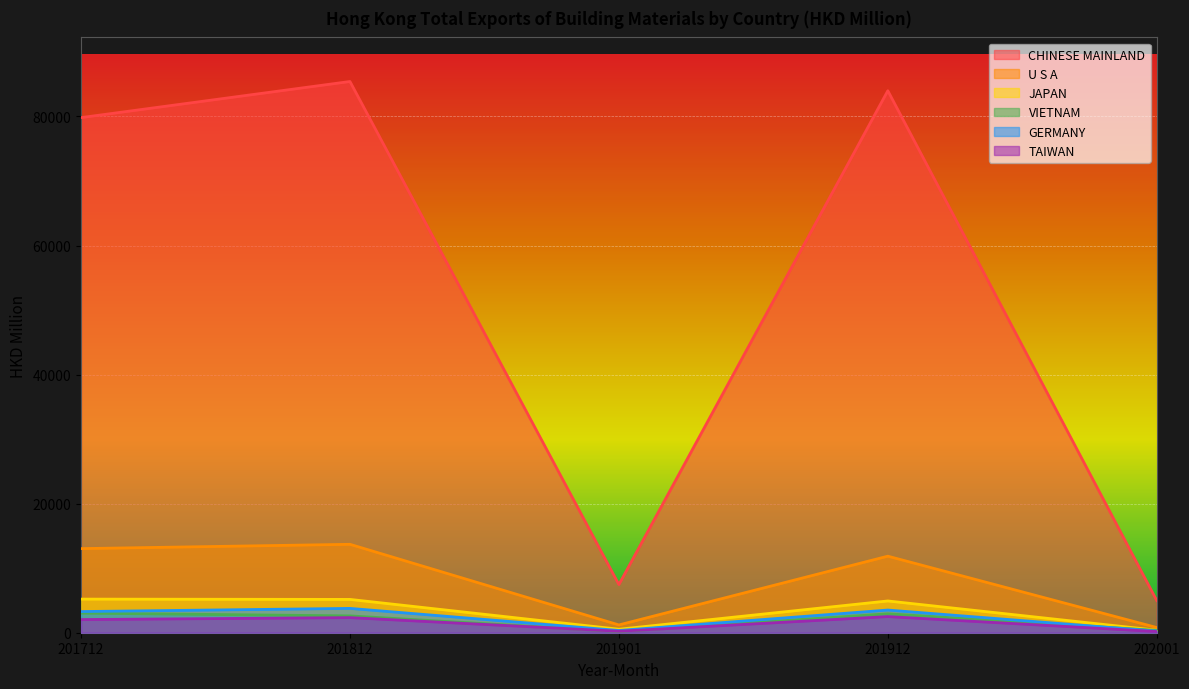

At which category is the sum across all series the highest?

201812